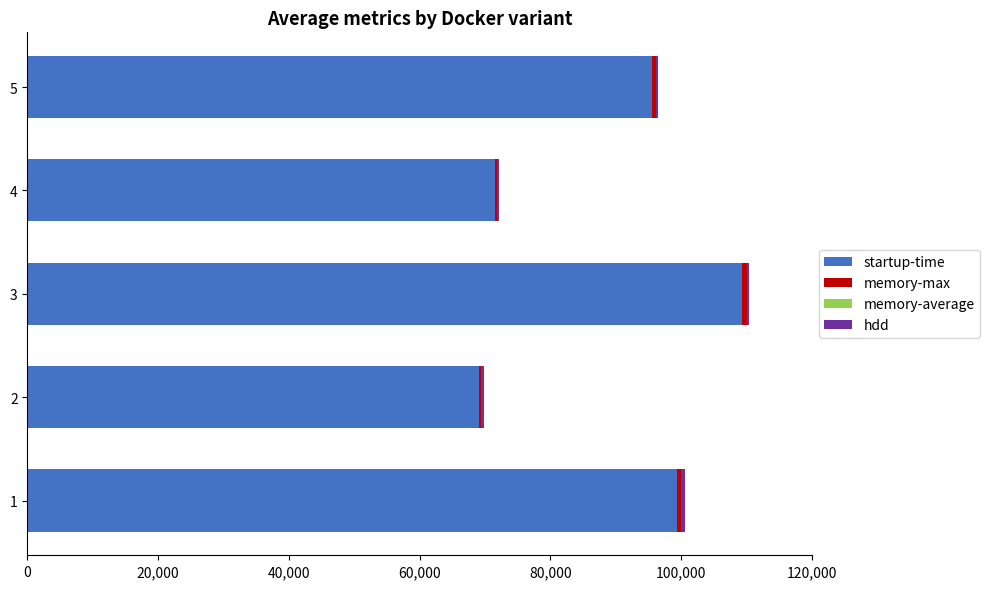

What is the highest value of the startup-time series?

109366.0